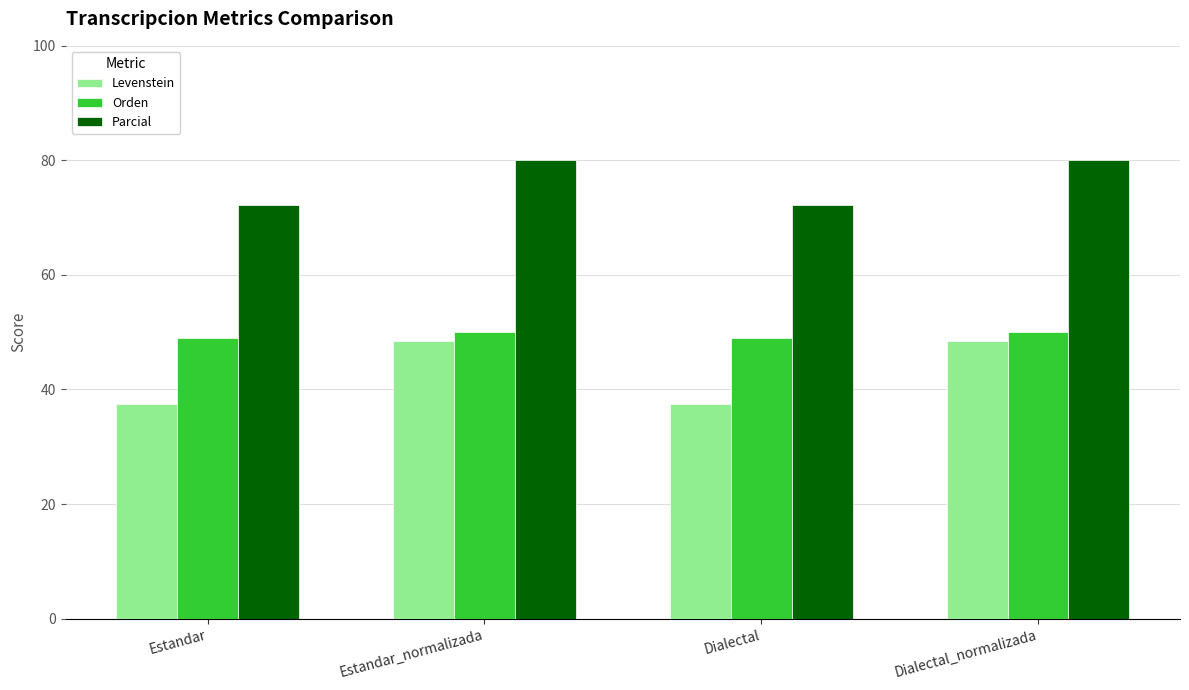

Is it true that Parcial equals 131.1 at Estandar_normalizada?

False